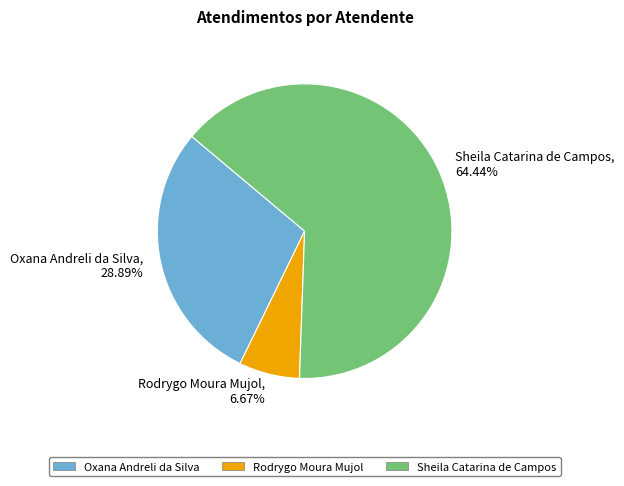

Is there a majority slice in this chart?

Yes